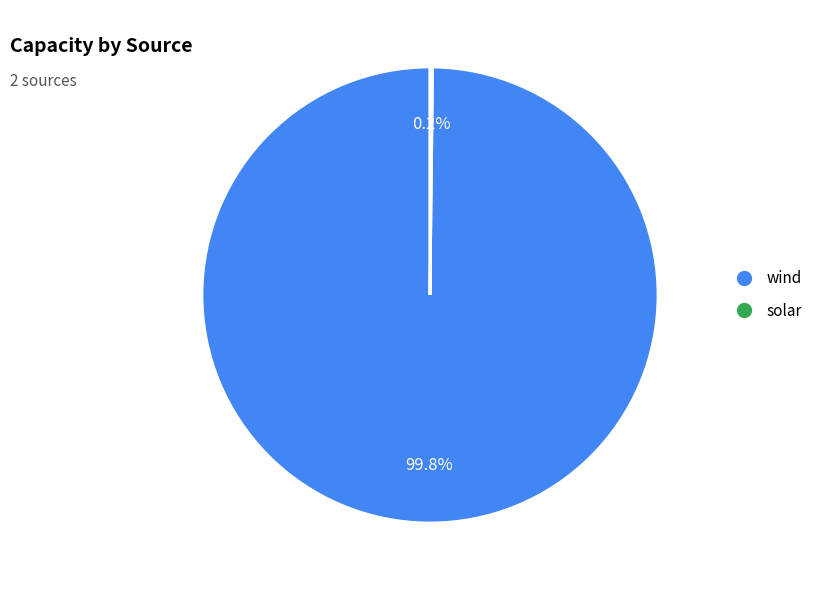

Is it true that wind is 100% of the pie?

True